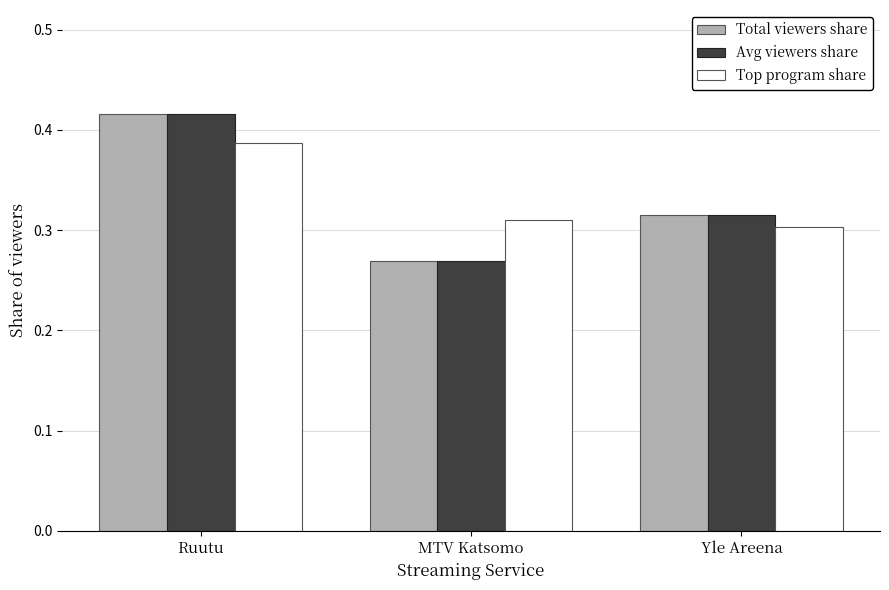

Count the Total viewers share values in the range 0 to 1.

3